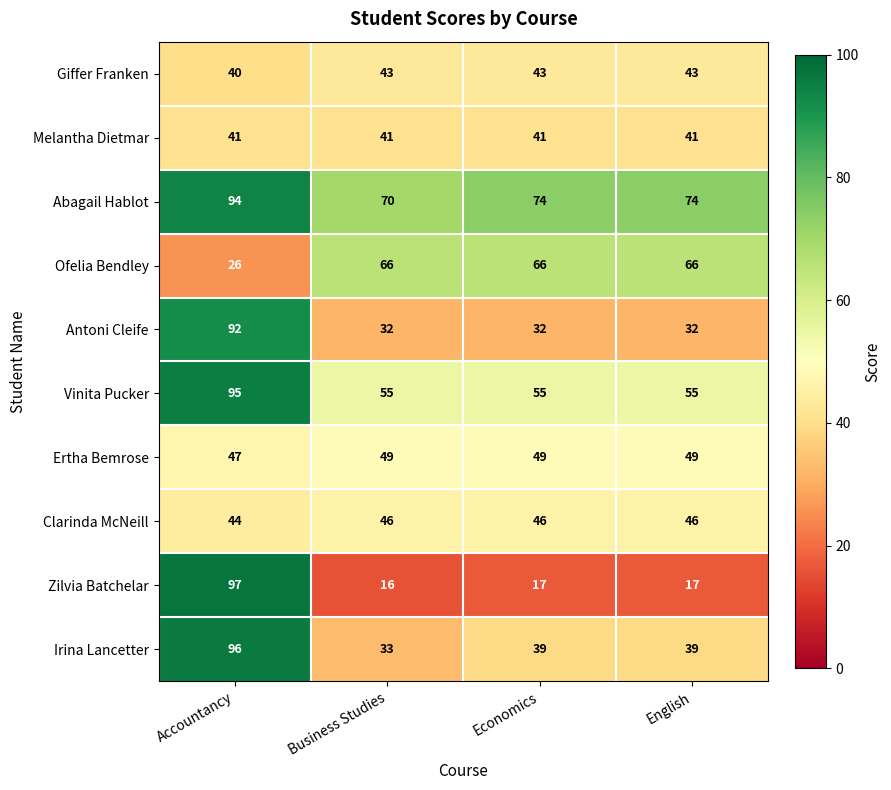

What is the approximate value of Clarinda McNeill at Economics?

46